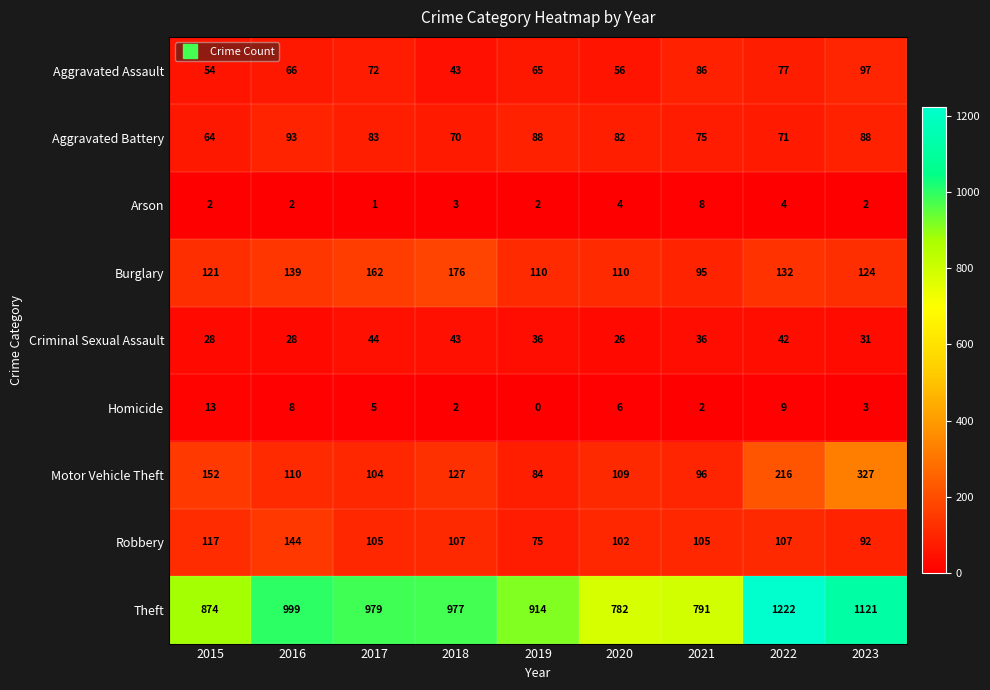

What is the maximum value for Arson?

8